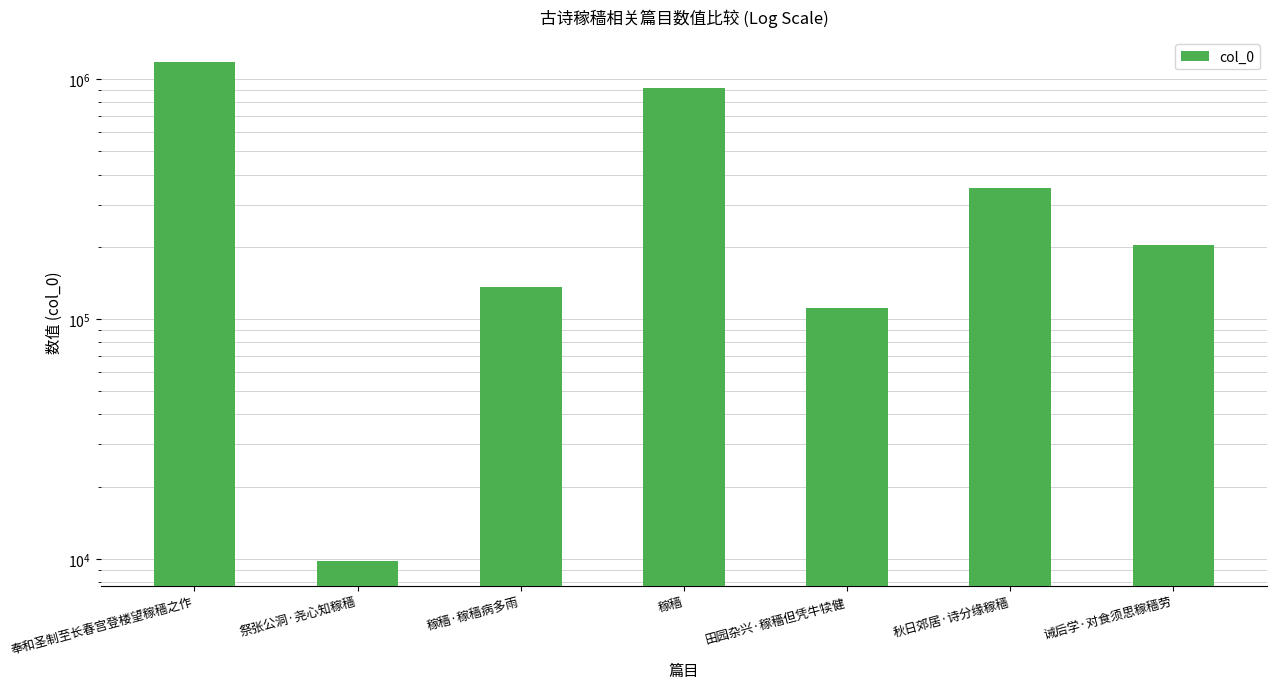

Count the number of data series in this chart.

1